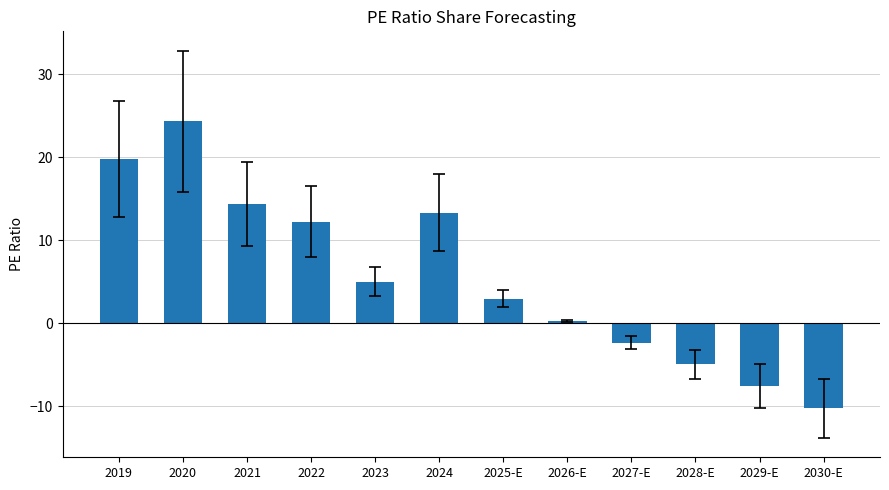

What is the sum of all values?

67.4